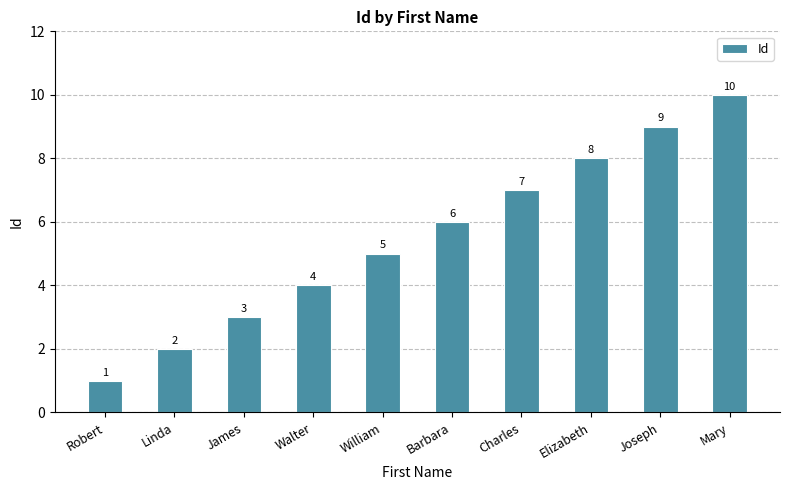

What is the label of the 8th bar from the left?

Elizabeth